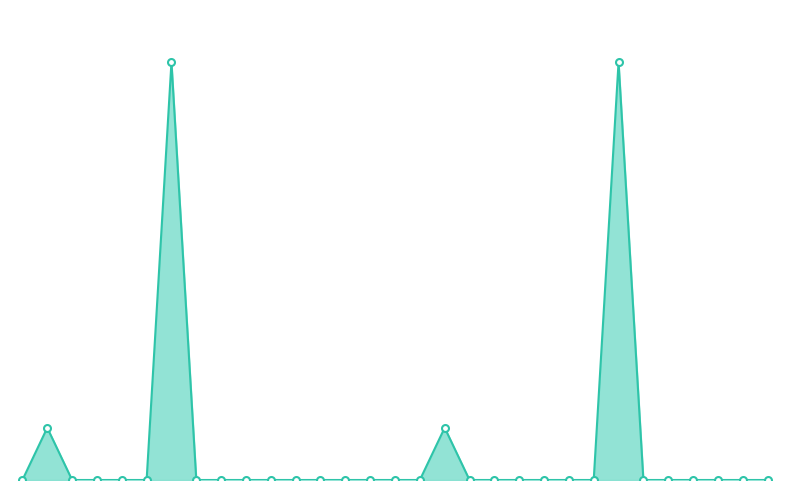

Does the chart have visible grid lines?

No